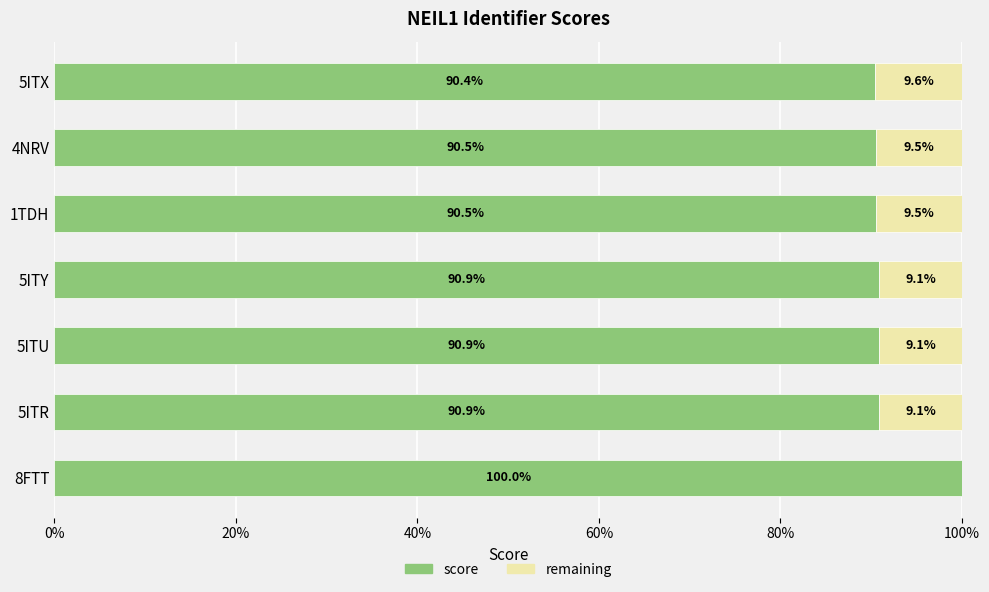

What are all the series names shown in the legend?

score, remaining